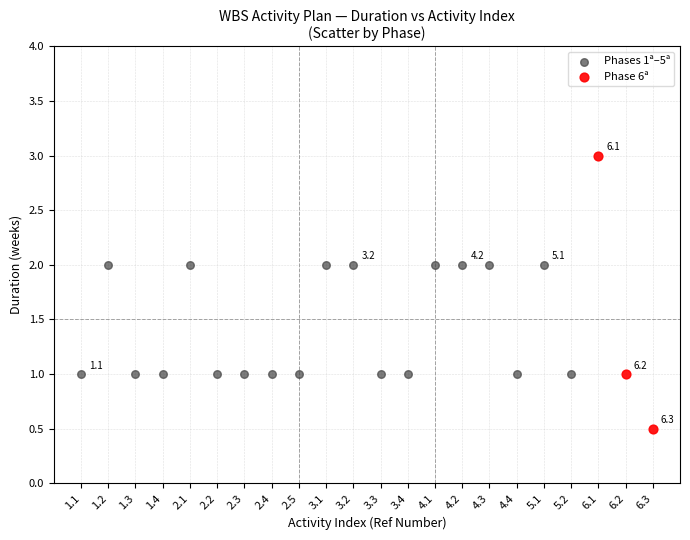

What are all the series names shown in the legend?

Phases 1ª–5ª, Phase 6ª